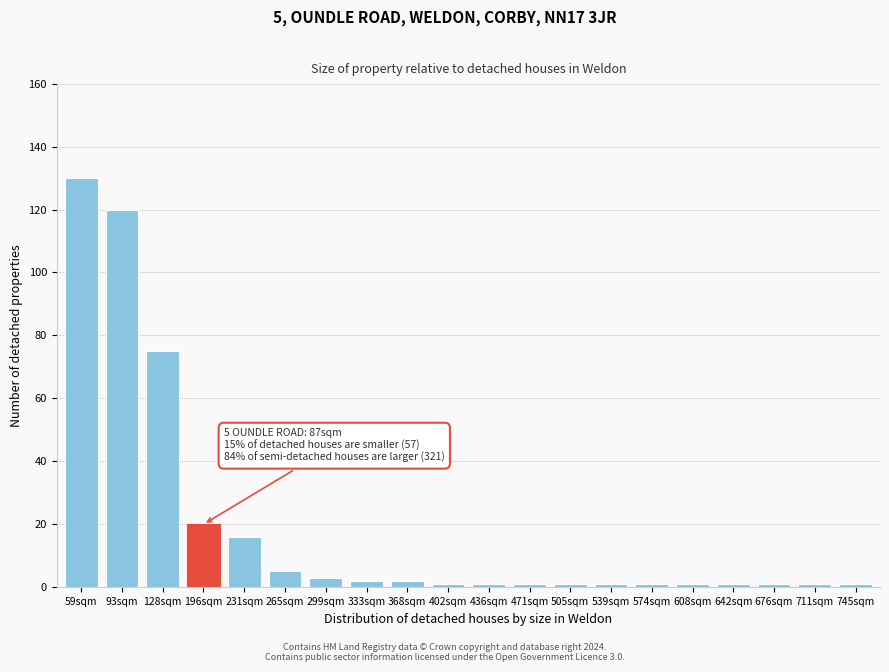

Reading left to right, what are all the values shown in this chart?

130	120	75	20	16	5	3	2	2	1	1	1	1	1	1	1	1	1	1	1